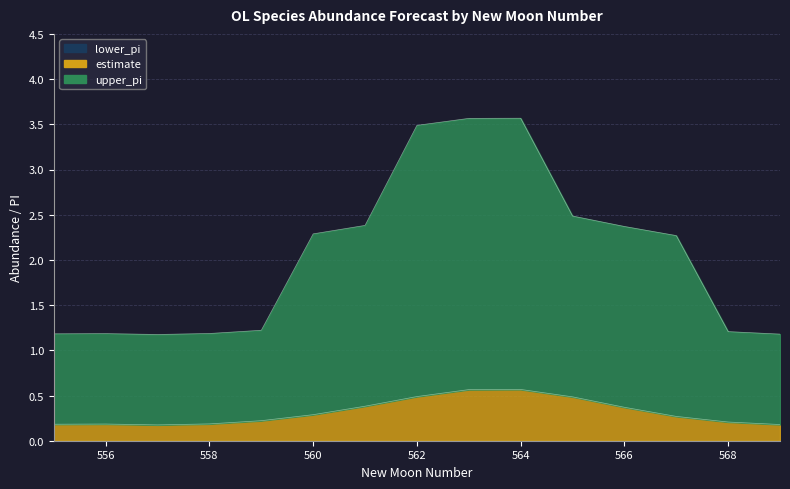

True or false: upper_pi and estimate cross at least once.

False